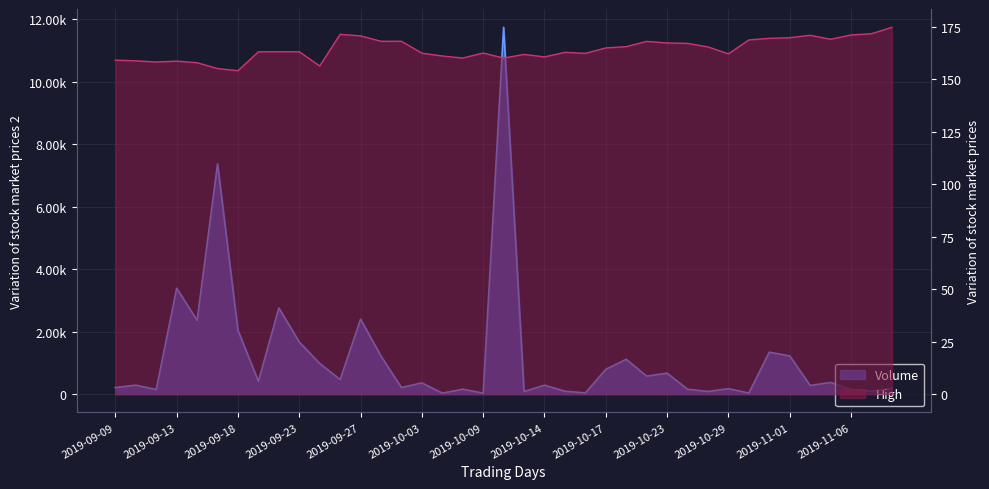

List the labels in order of High value, smallest first.

2019-09-18, 2019-09-17, 2019-09-25, 2019-09-16, 2019-09-12, 2019-09-13, 2019-09-11, 2019-09-09, 2019-10-07, 2019-10-10, 2019-10-14, 2019-10-04, 2019-10-11, 2019-10-29, 2019-10-16, 2019-10-03, 2019-10-09, 2019-10-15, 2019-09-19, 2019-09-20, 2019-09-23, 2019-10-17, 2019-10-25, 2019-10-18, 2019-10-24, 2019-10-23, 2019-10-22, 2019-09-30, 2019-10-01, 2019-10-30, 2019-11-05, 2019-10-31, 2019-11-01, 2019-09-27, 2019-11-04, 2019-11-06, 2019-09-26, 2019-11-07, 2019-11-08